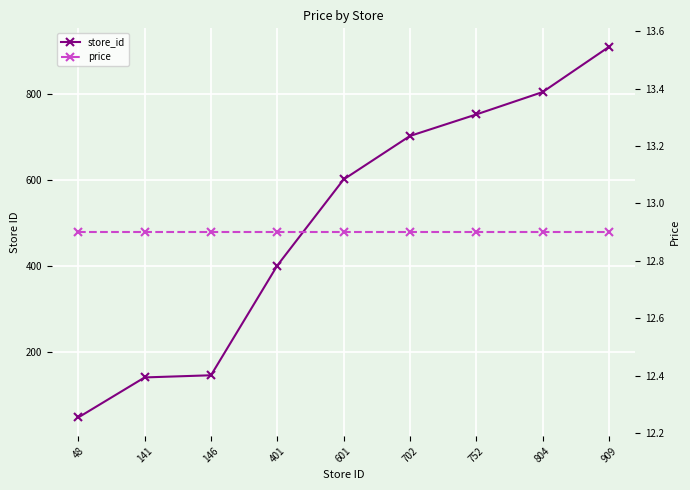

True or false: store_id has a value of 752.0 at 752.

True